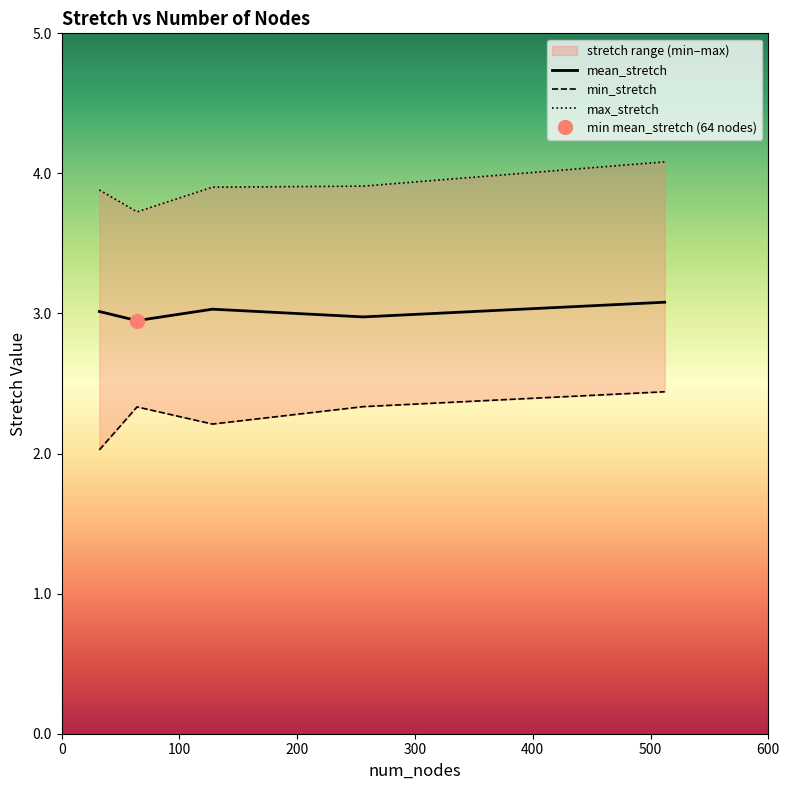

What is the sum of the min_stretch values at 64 and 256?

4.7